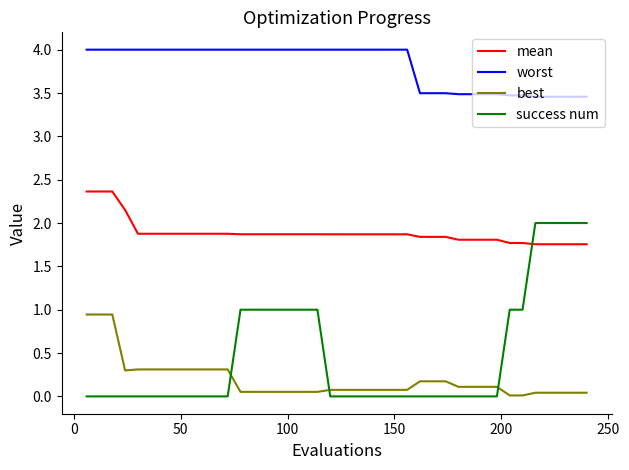

Is this an area chart (filled region under the line)?

No